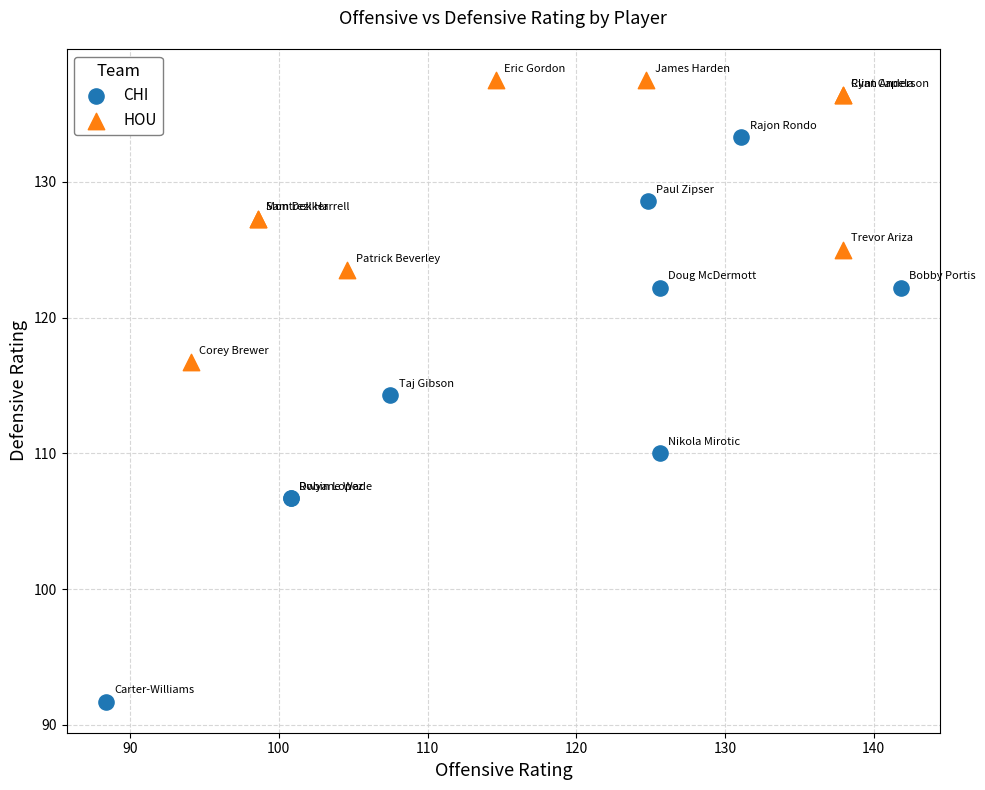

Which series contains the highest Y value?

HOU